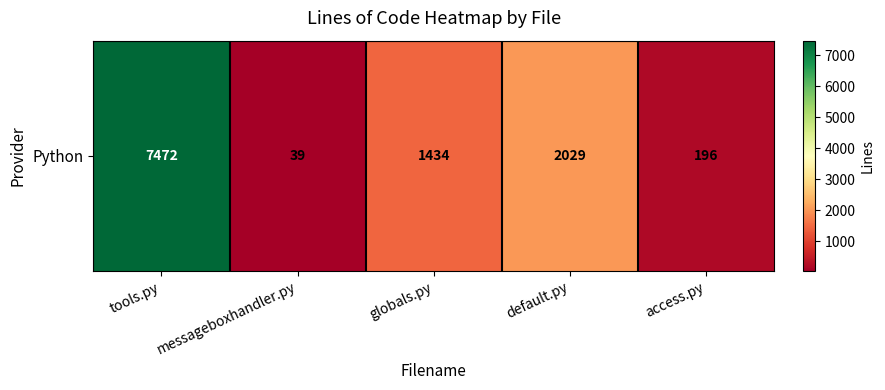

Where is the data nearest to the value 3755?

default.py